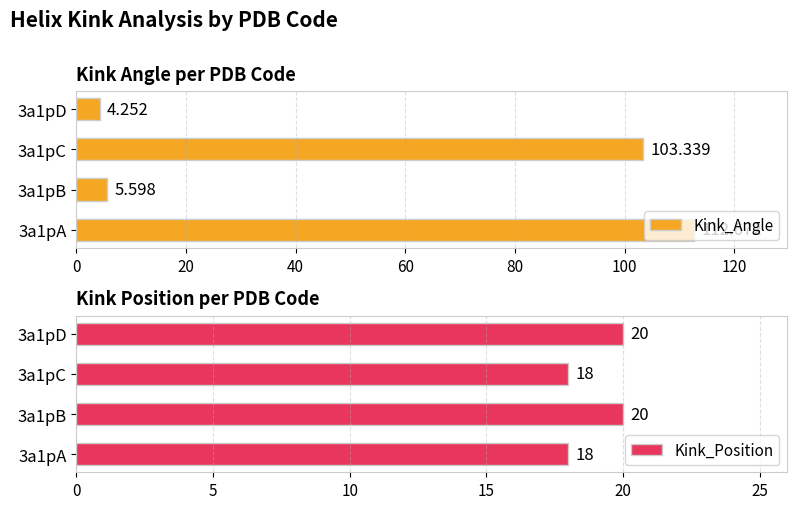

Reading left to right, what are all the values shown in this chart?

Kink_Angle: 0=112.7	20=5.6	40=103.3	60=4.3
Kink_Position: 0=18.0	20=20.0	40=18.0	60=20.0